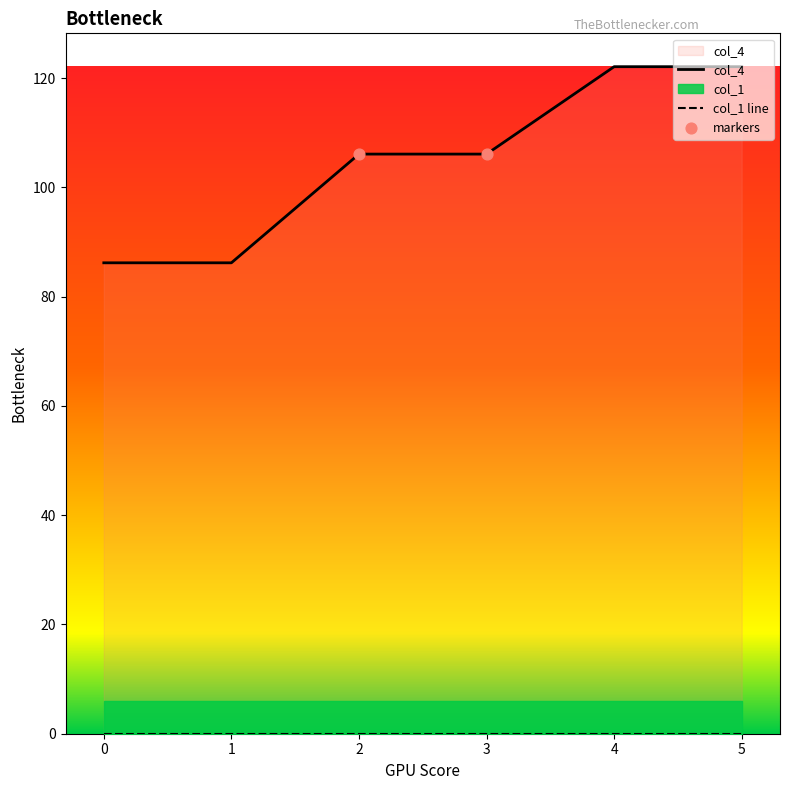

Between 4 and 0, which is larger?

4